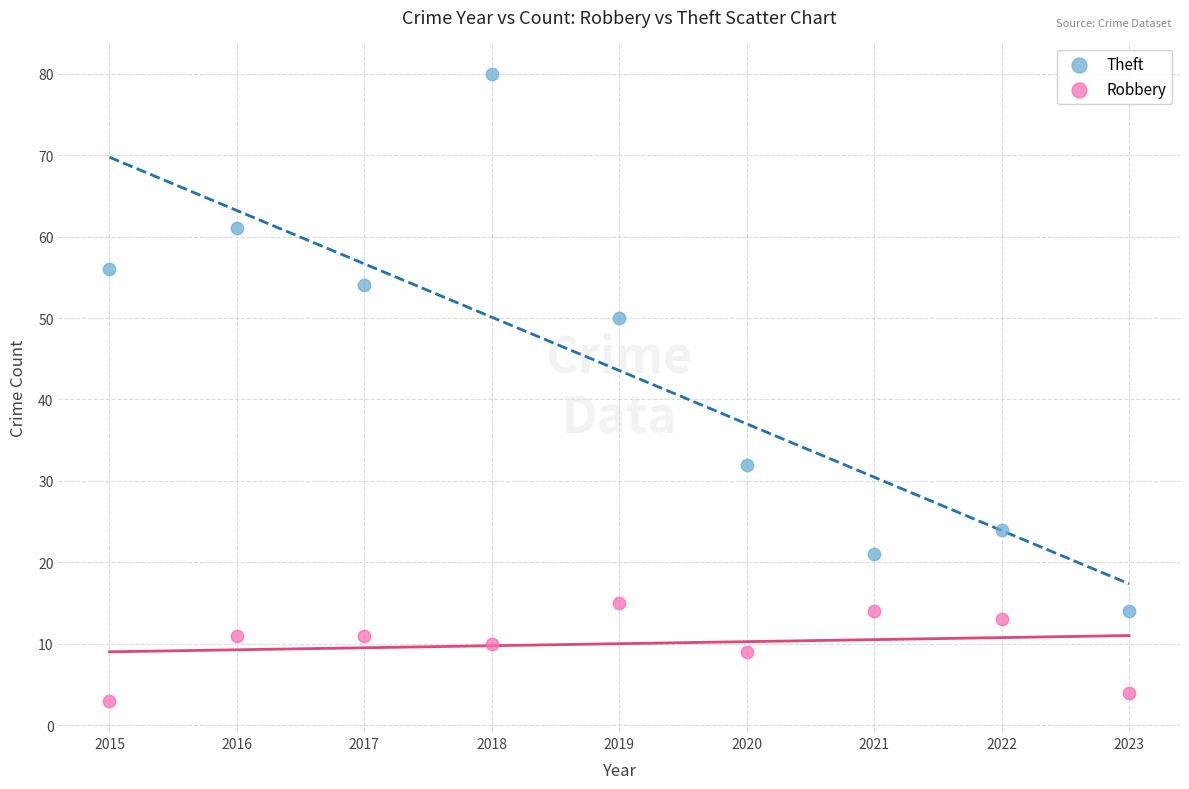

In the Theft series, what Y value is closest to 47?

50